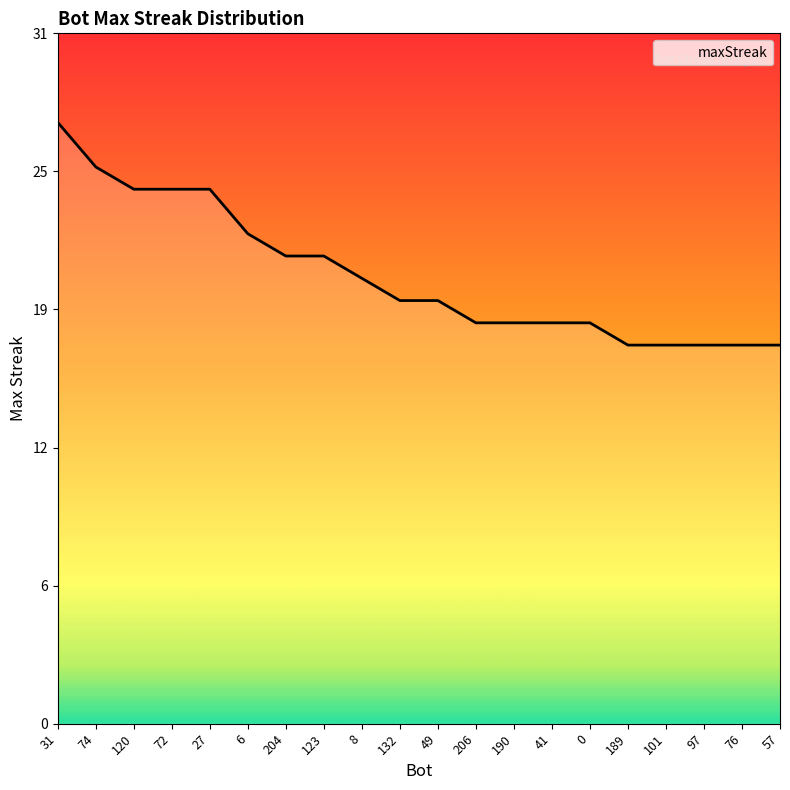

Reading right to left, what are all the values shown in this chart?

57=17	76=17	97=17	101=17	189=17	0=18	41=18	190=18	206=18	49=19	132=19	8=20	123=21	204=21	6=22	27=24	72=24	120=24	74=25	31=27